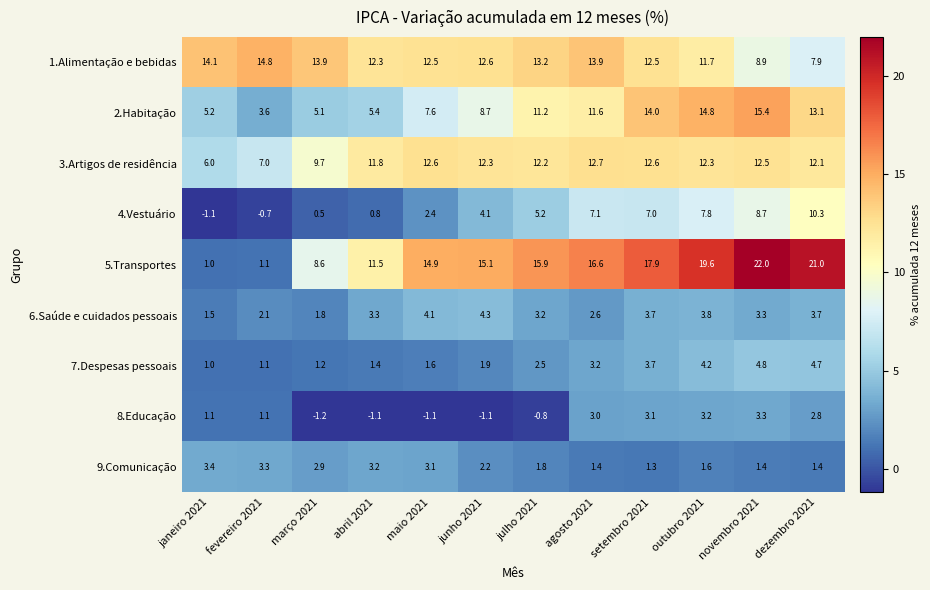

List the series in order of their peak value, highest first.

5.Transportes, 2.Habitação, 1.Alimentação e bebidas, 3.Artigos de residência, 4.Vestuário, 7.Despesas pessoais, 6.Saúde e cuidados pessoais, 9.Comunicação, 8.Educação